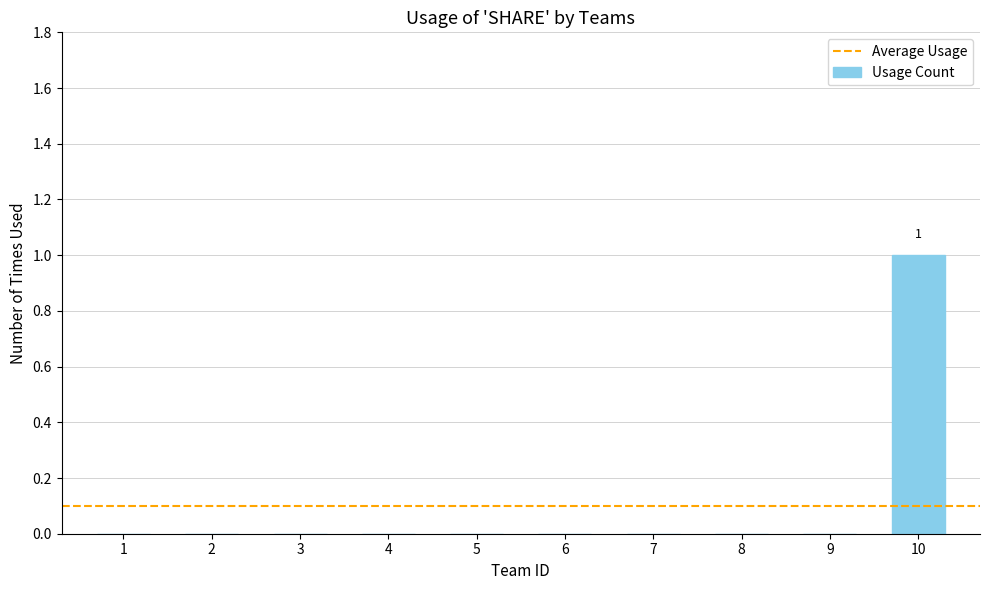

Reading left to right, extract all data points from this chart.

0	0	0	0	0	0	0	0	0	1